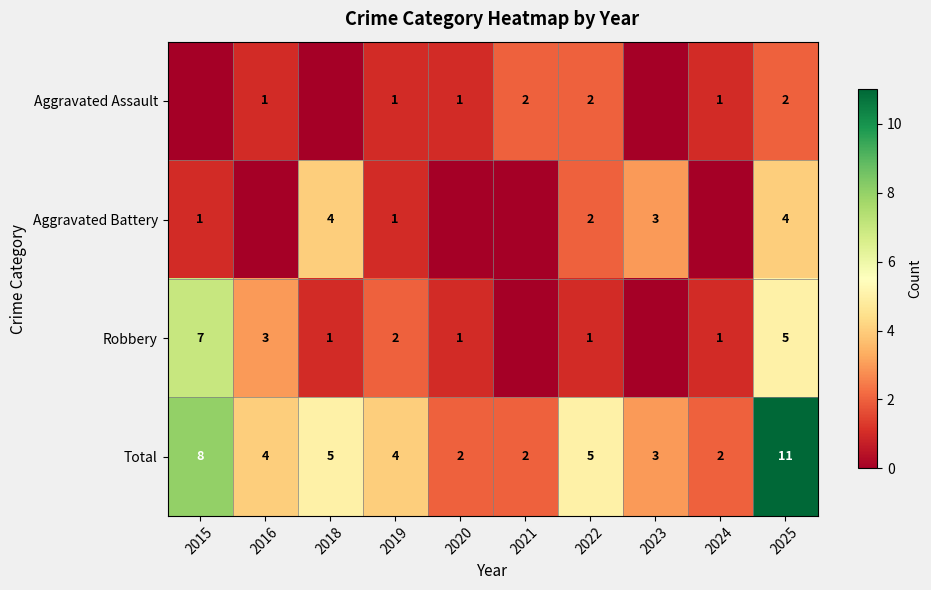

How many Total values are between 2 and 5?

8